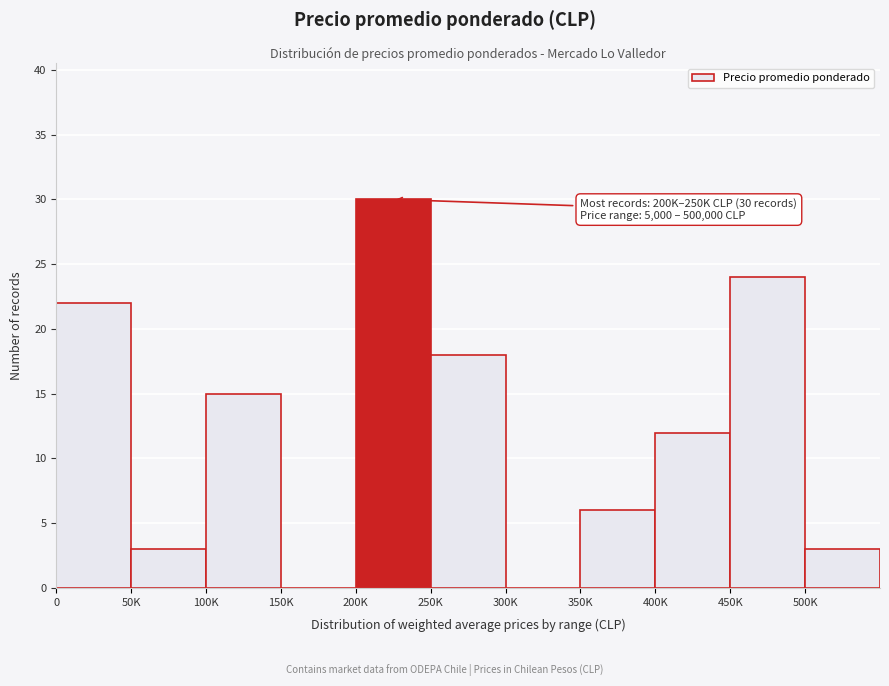

Reading left to right, list all the values displayed in this chart.

0=22	50K=3	100K=15	150K=0	200K=30	250K=18	300K=0	350K=6	400K=12	450K=24	500K=3